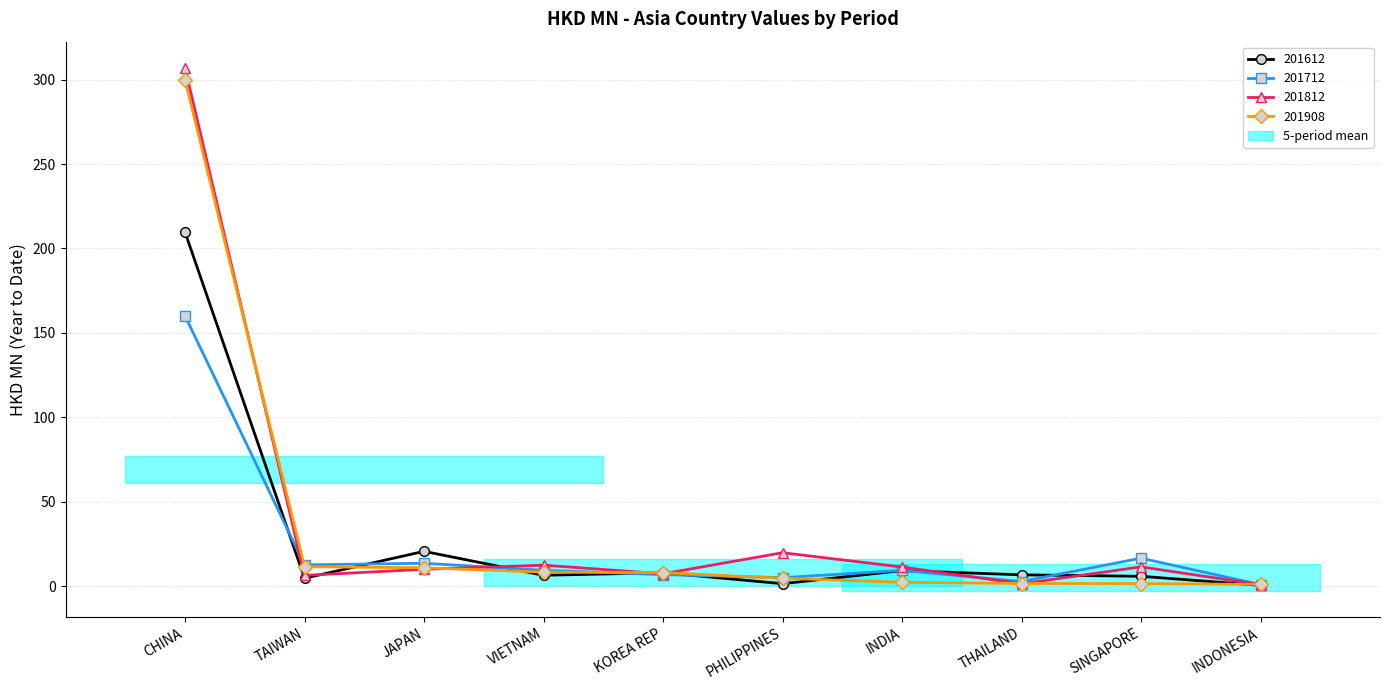

Is the value of 201812 at INDIA greater than the value of 201612 at KOREA REP?

Yes